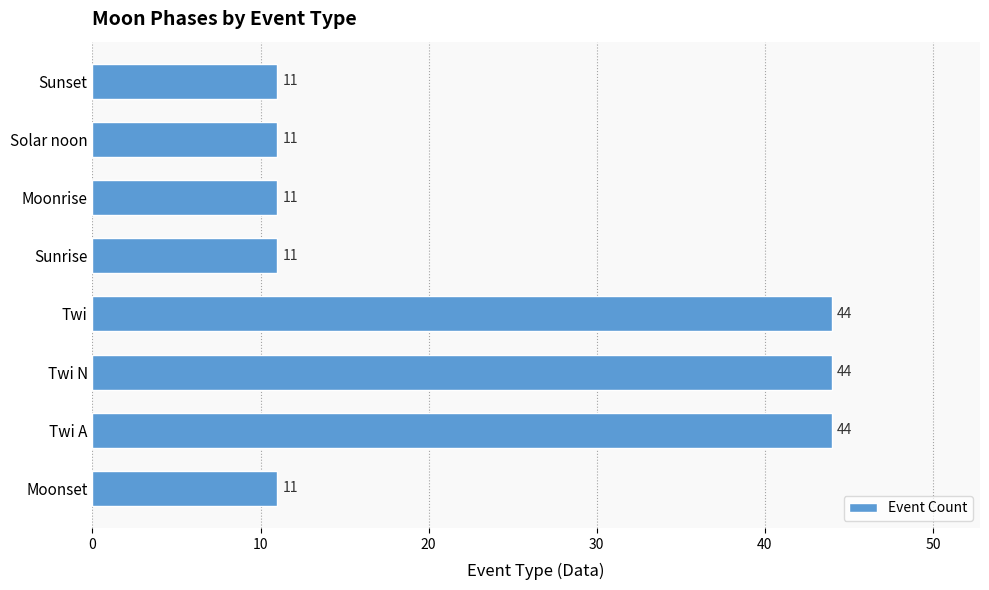

What is the maximum value shown in the chart?

44